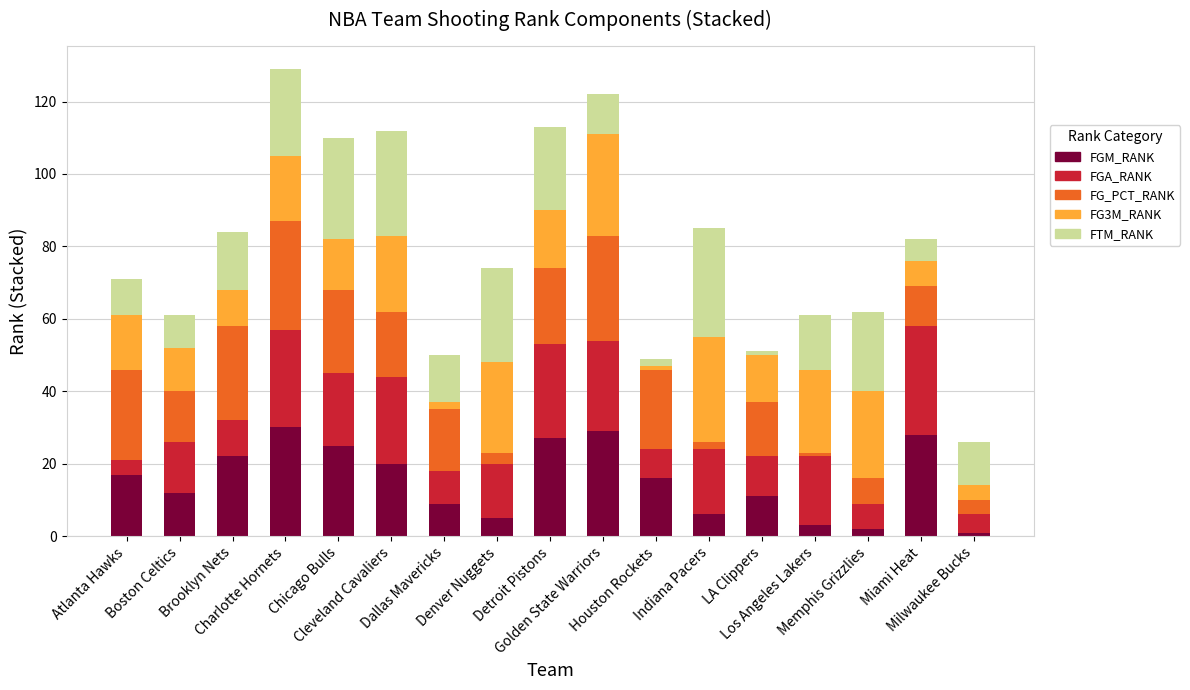

What is the difference between the FGA_RANK values at Golden State Warriors and Milwaukee Bucks?

20